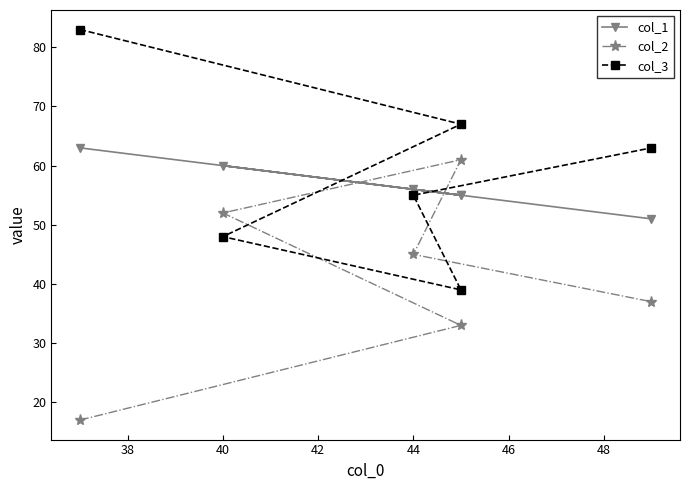

How many lines are shown in the chart?

3